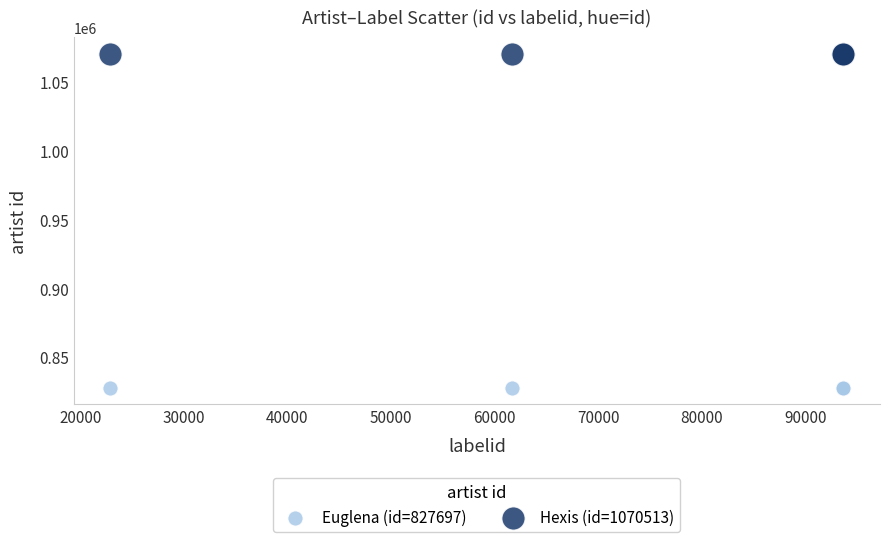

Which series reaches the maximum Y coordinate?

Hexis (id=1070513)